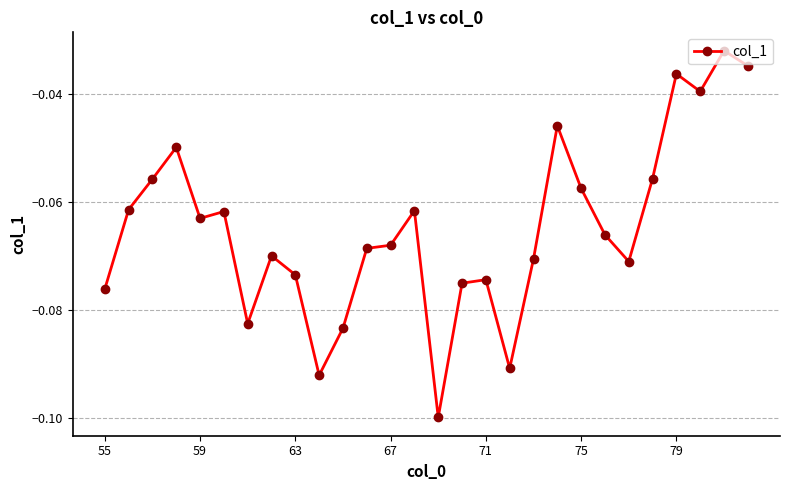

True or false: there are more than 2 points higher than both neighbors.

True